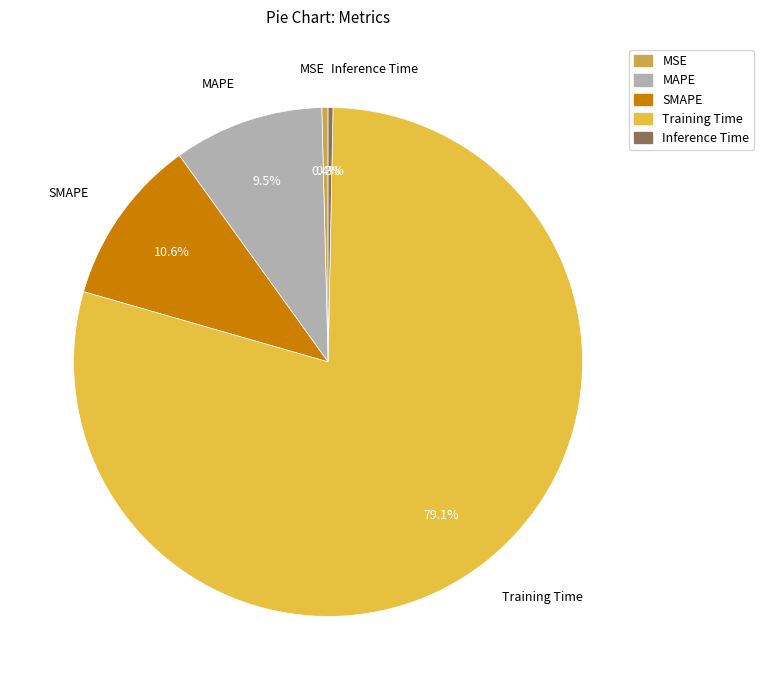

Which category has the biggest portion of the pie?

Training Time